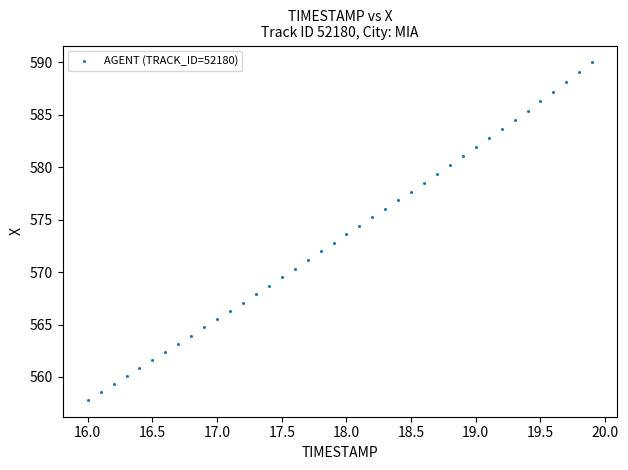

What is the range of X values (max minus min)?

3.9